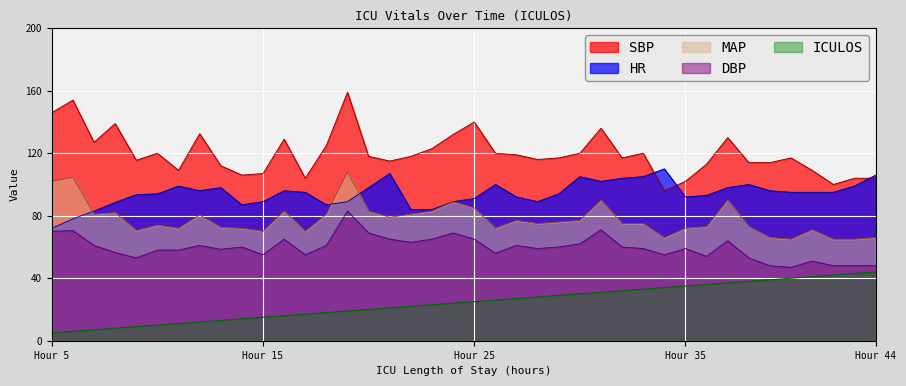

How many values in the MAP series exceed 75?

19